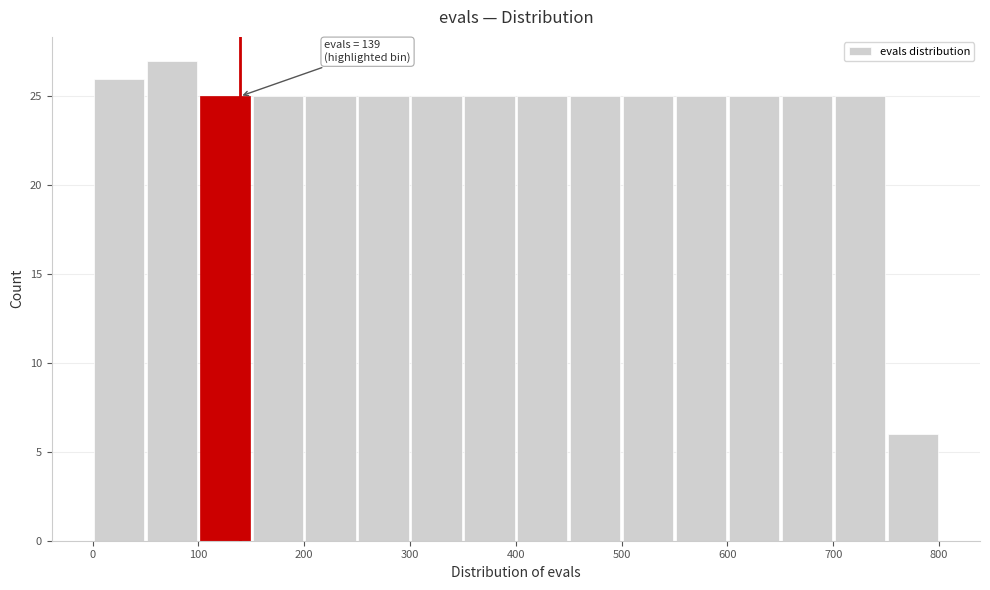

Which range on the x-axis has the tallest bar?

50 to 100